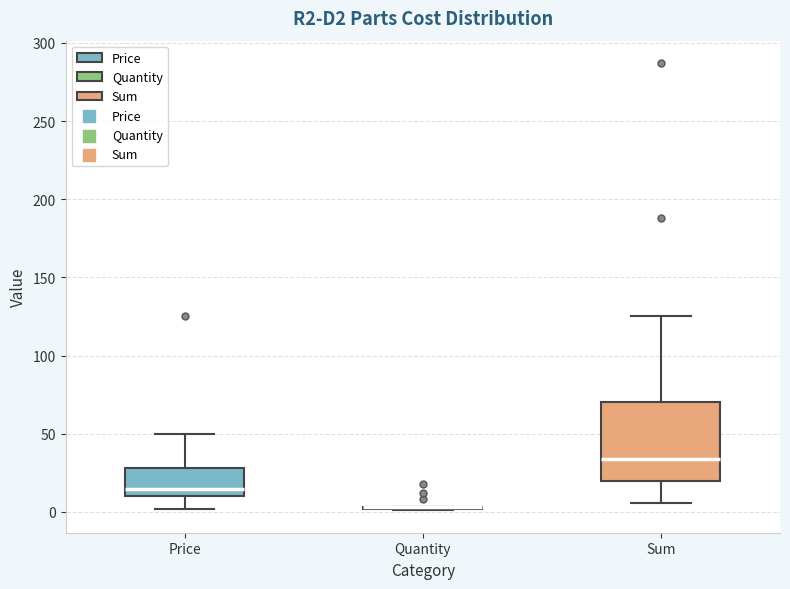

Reading left to right, read every box against the y-axis: the position of its median line, the range the box covers, and the ends of its whiskers. The values are not printed on the chart, so give them approximately, as read against the axis.

Price: median 15, box 10 to 30, whiskers 0 to 50
Quantity: box collapsed to a line at 5, whiskers 0 to 5
Sum: median 35, box 20 to 70, whiskers 5 to 125